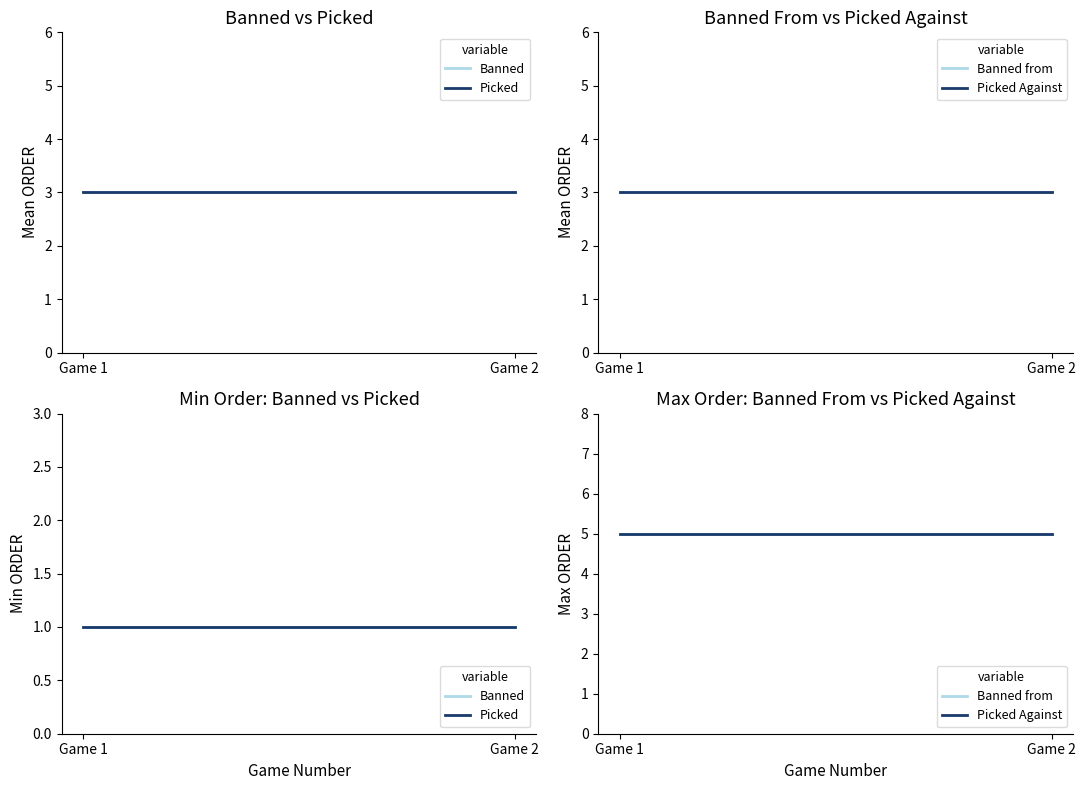

What is the value of the Banned point at the 1st from the left?

1